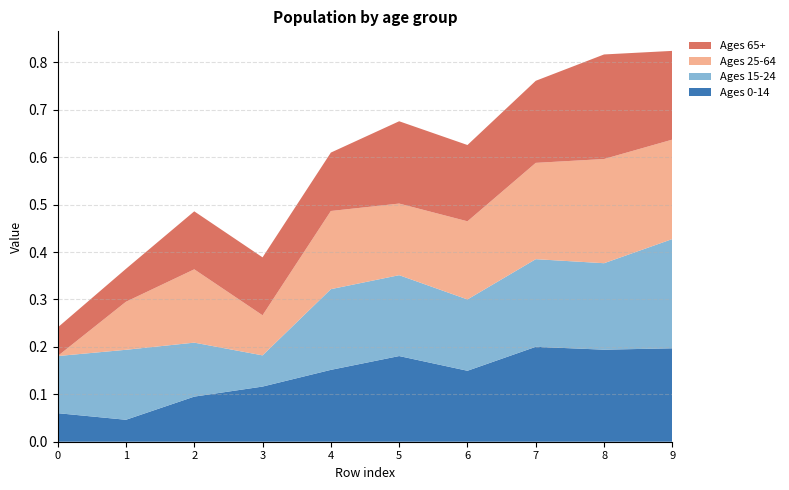

Reading left to right, what are all the values shown in this chart?

Ages 0-14: 0.1	0.0	0.1	0.1	0.2	0.2	0.1	0.2	0.2	0.2
Ages 15-24: 0.1	0.1	0.1	0.1	0.2	0.2	0.2	0.2	0.2	0.2
Ages 25-64: 0.0	0.1	0.2	0.1	0.2	0.2	0.2	0.2	0.2	0.2
Ages 65+: 0.1	0.1	0.1	0.1	0.1	0.2	0.2	0.2	0.2	0.2